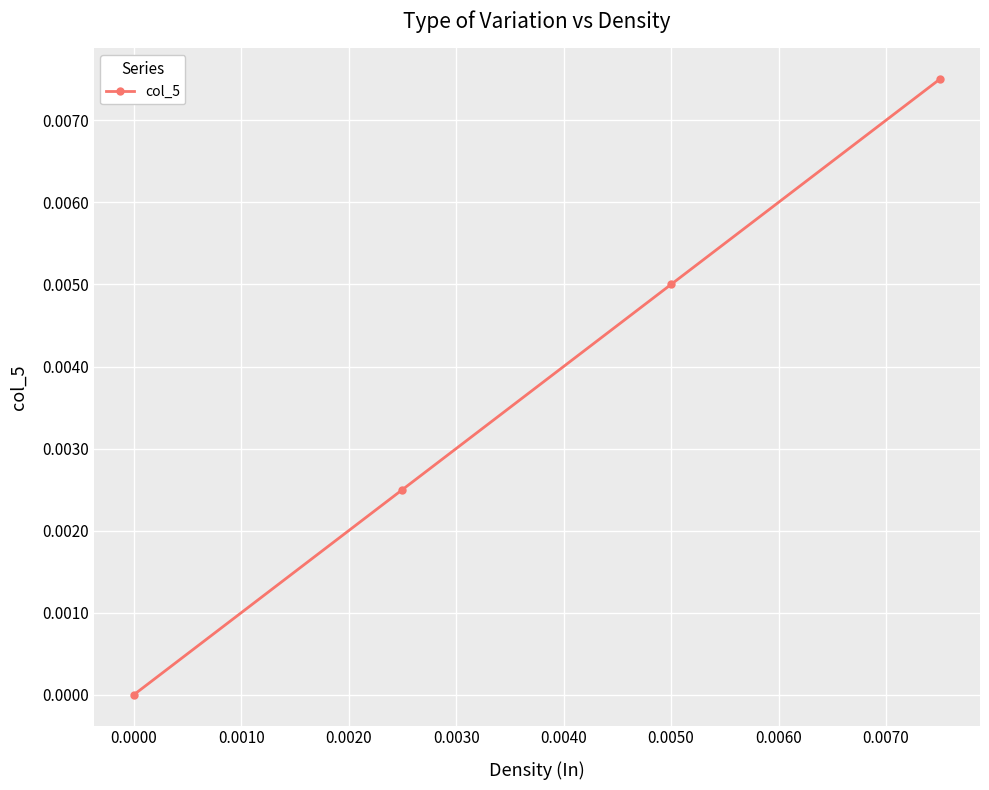

Count the values in the range 0 to 1.

4